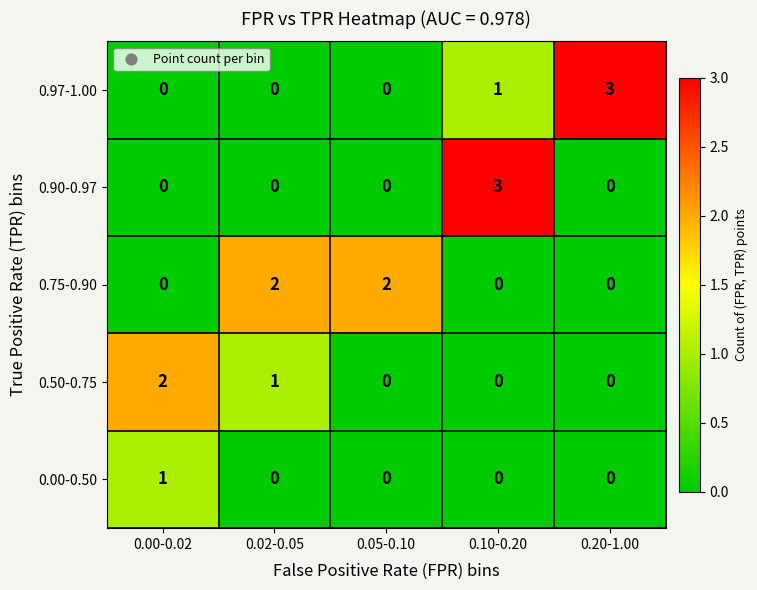

At which category is the sum across all series the highest?

0.10-0.20